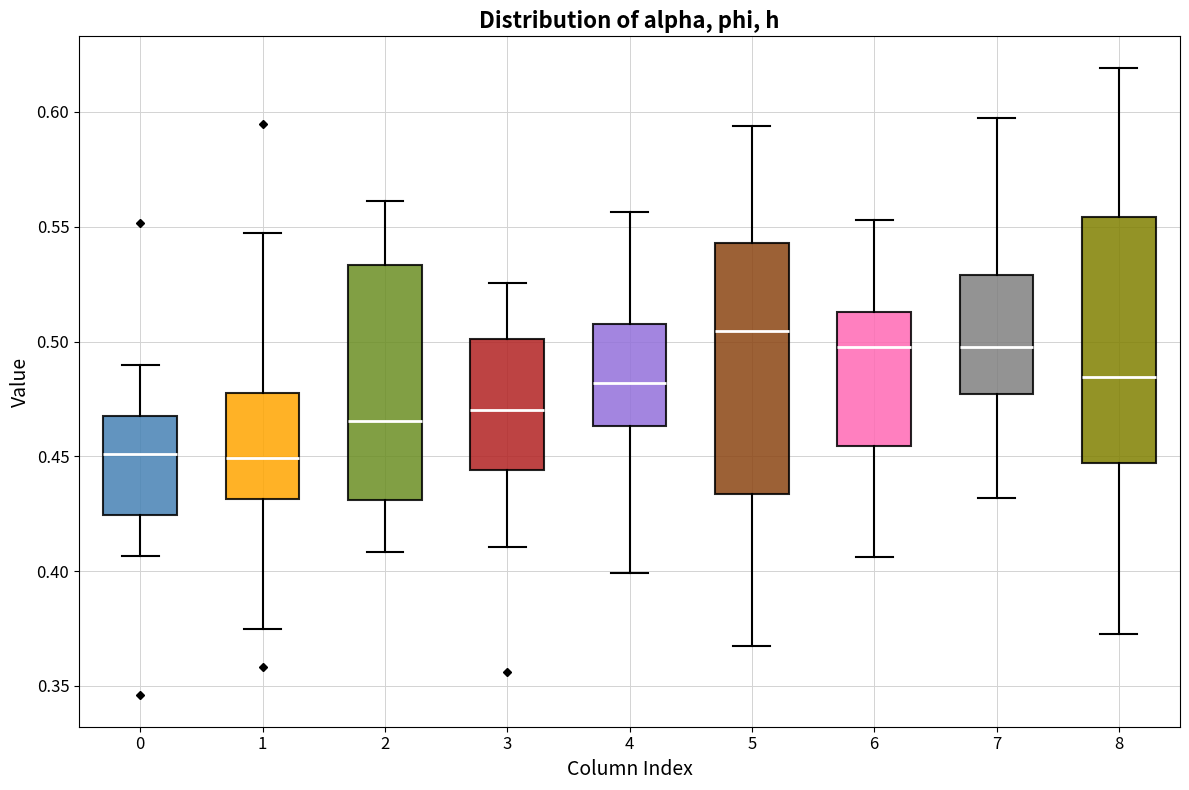

Reading left to right, read every box against the y-axis: the position of its median line, the range the box covers, and the ends of its whiskers. The values are not printed on the chart, so give them approximately, as read against the axis.

0: median 0.450, box 0.425 to 0.470, whiskers 0.405 to 0.490
1: median 0.450, box 0.430 to 0.480, whiskers 0.375 to 0.545
2: median 0.465, box 0.430 to 0.535, whiskers 0.410 to 0.560
3: median 0.470, box 0.445 to 0.500, whiskers 0.410 to 0.525
4: median 0.480, box 0.465 to 0.510, whiskers 0.400 to 0.555
5: median 0.505, box 0.435 to 0.545, whiskers 0.365 to 0.595
6: median 0.500, box 0.455 to 0.515, whiskers 0.405 to 0.555
7: median 0.500, box 0.475 to 0.530, whiskers 0.430 to 0.595
8: median 0.485, box 0.445 to 0.555, whiskers 0.370 to 0.620